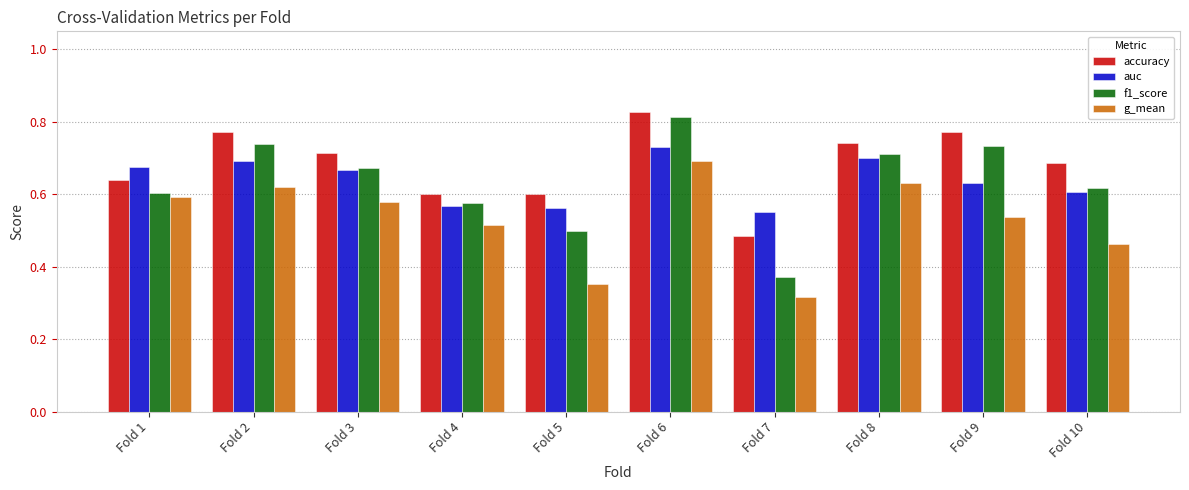

The value of auc at Fold 6 is 1.3. True or false?

False